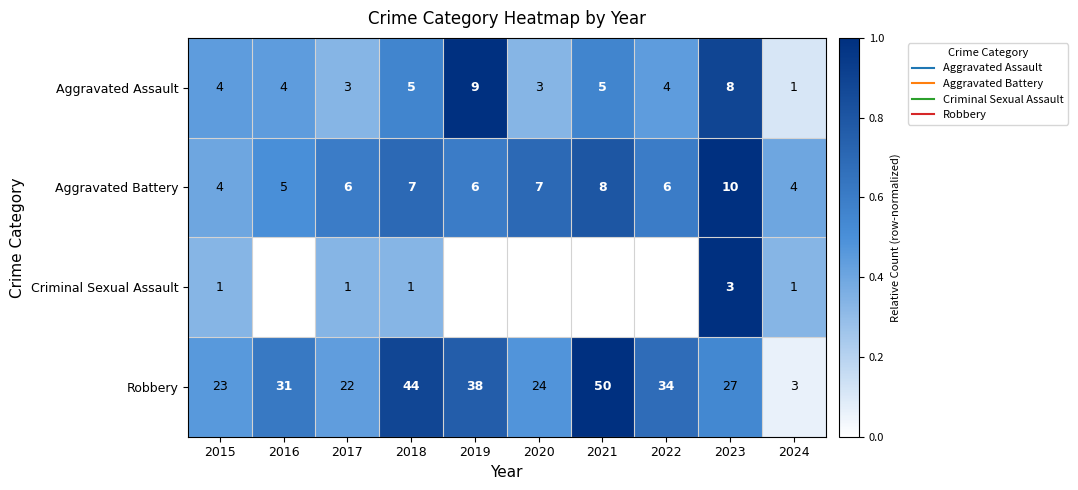

The value of Criminal Sexual Assault at 2023 is 0.3. True or false?

False